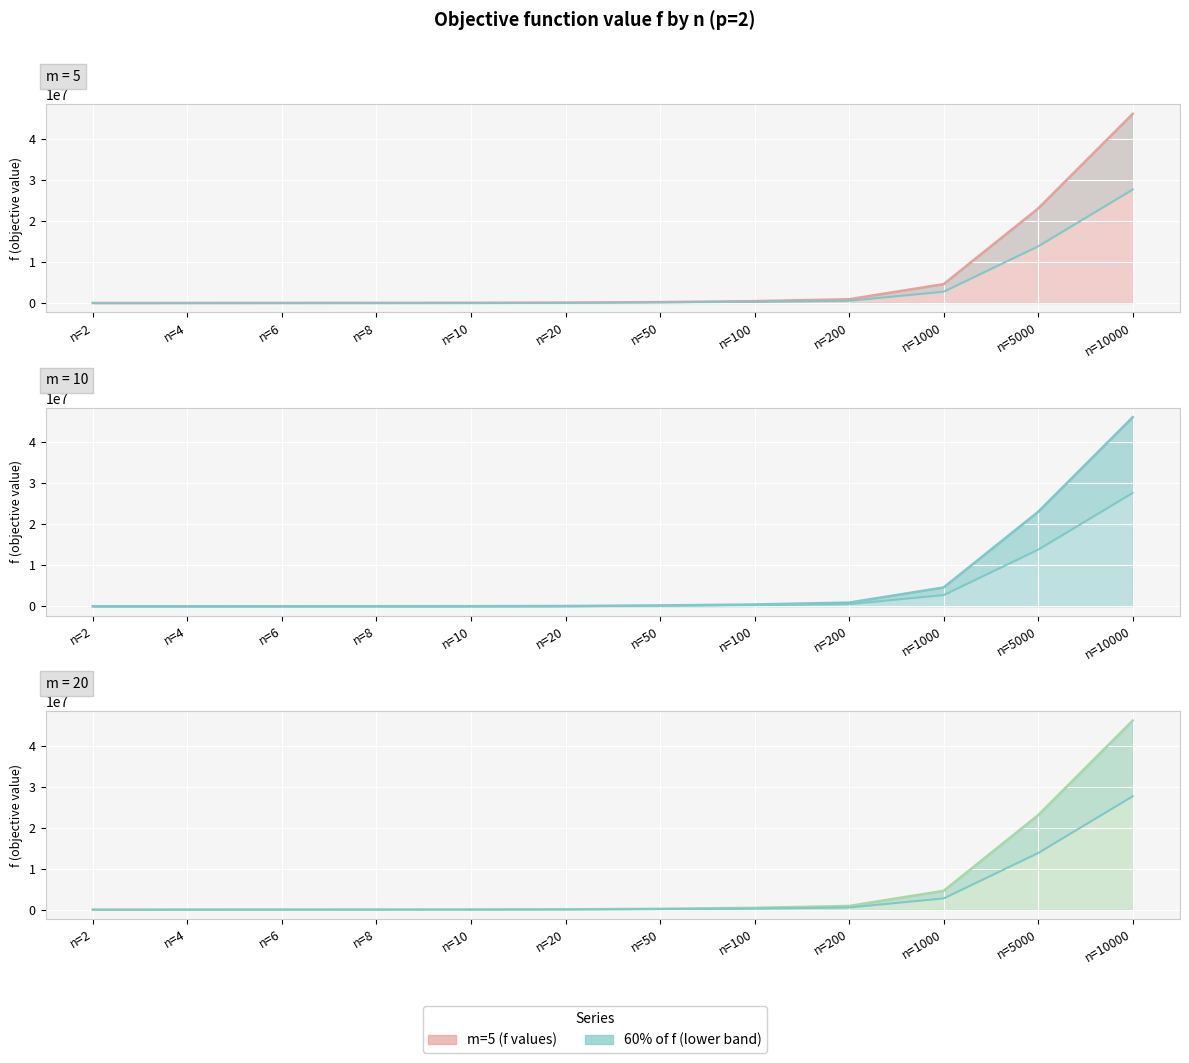

At how many categories does at least one series exceed 21549608?

2